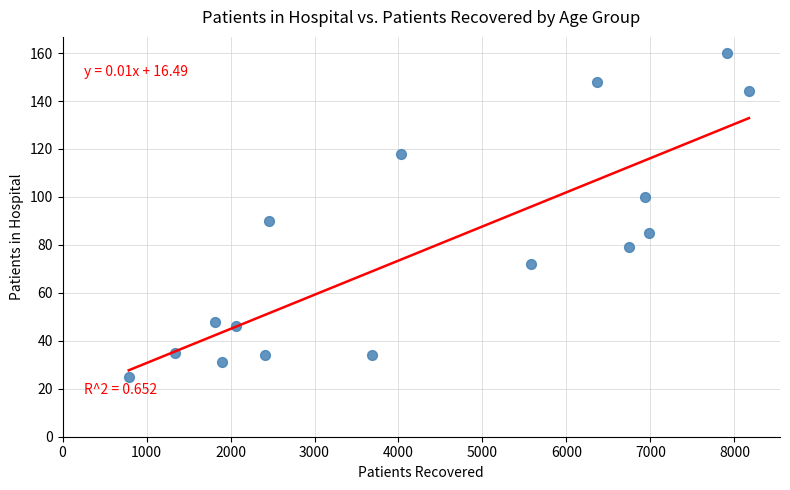

What Y value in the scatter plot is closest to 92?

90